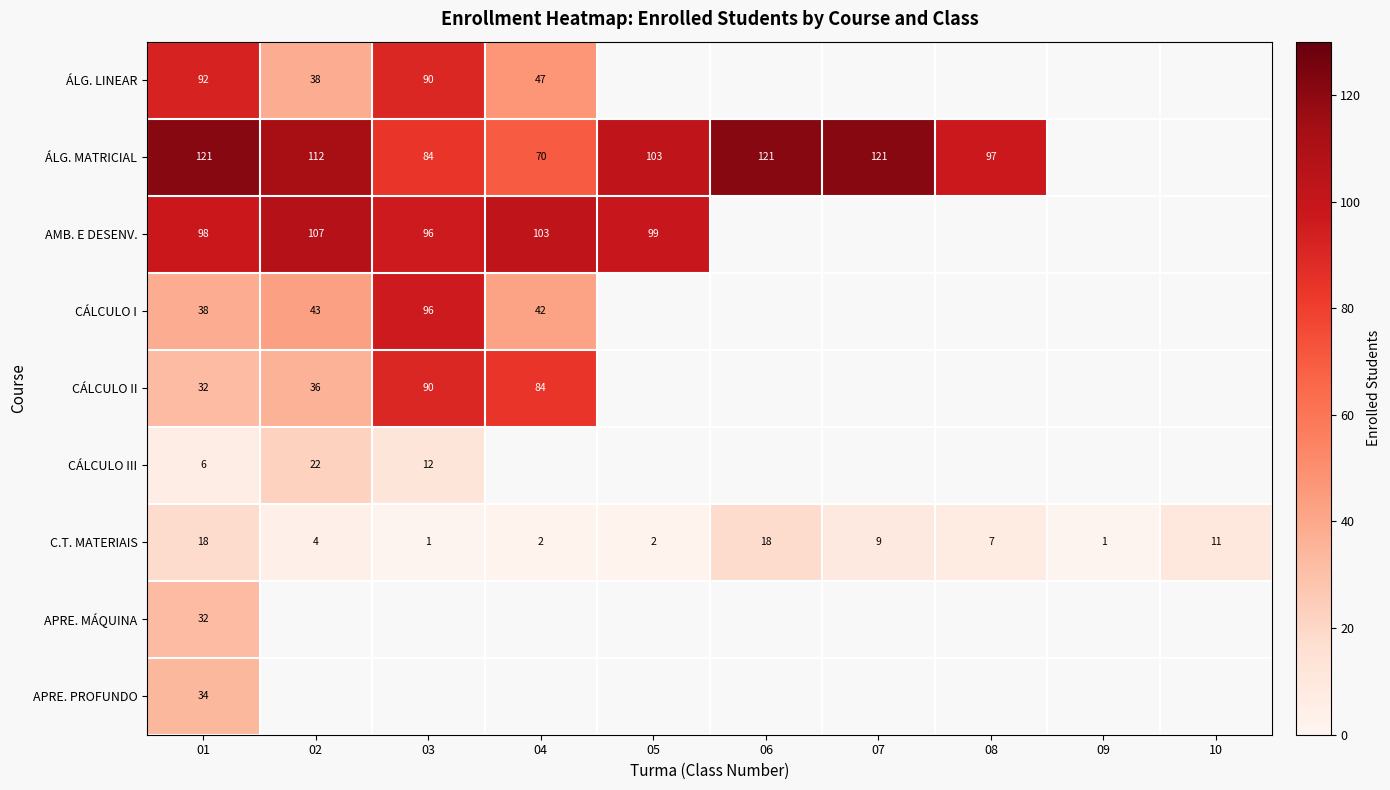

True or false: AMB. E DESENV. has a value of 155.4 at 04.

False